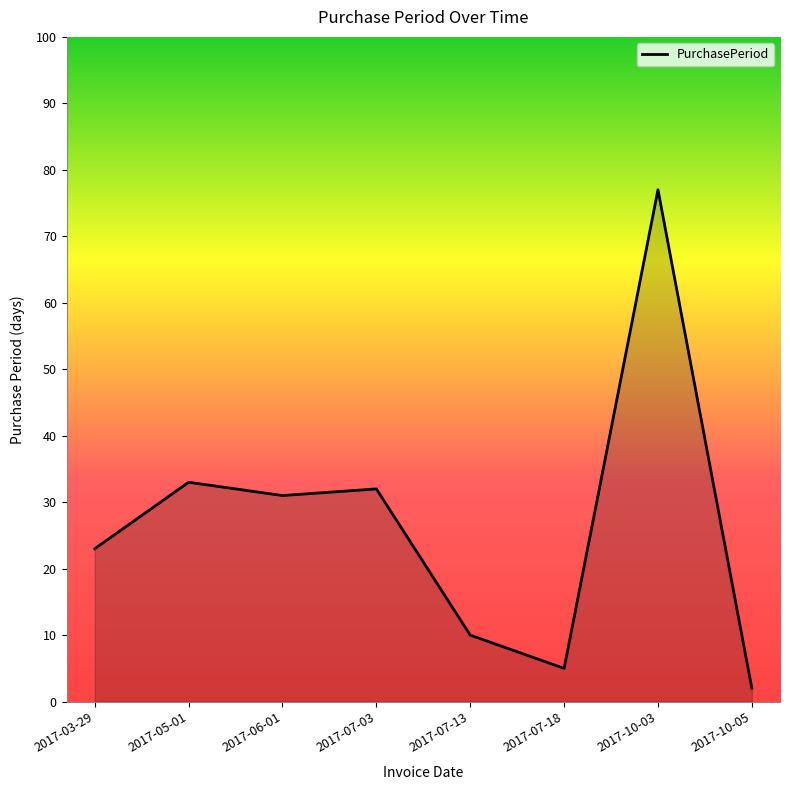

Reading right to left, list all the values displayed in this chart.

2017-10-05=2	2017-10-03=77	2017-07-18=5	2017-07-13=10	2017-07-03=32	2017-06-01=31	2017-05-01=33	2017-03-29=23